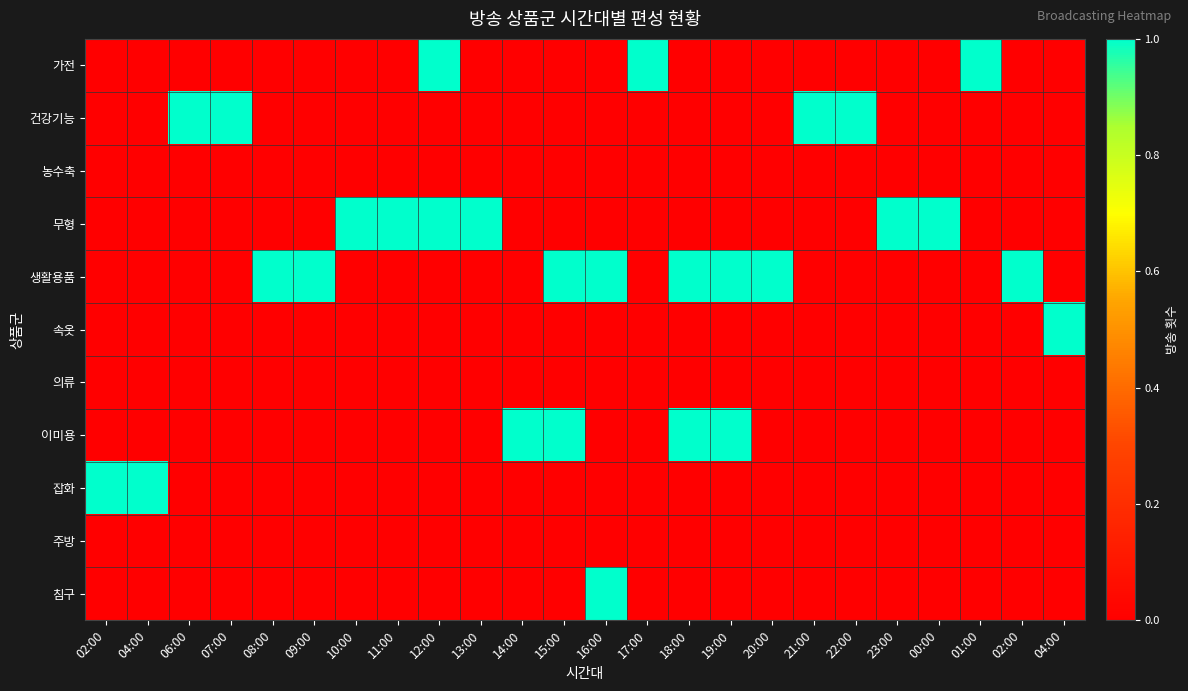

At how many categories does at least one series exceed 0?

24